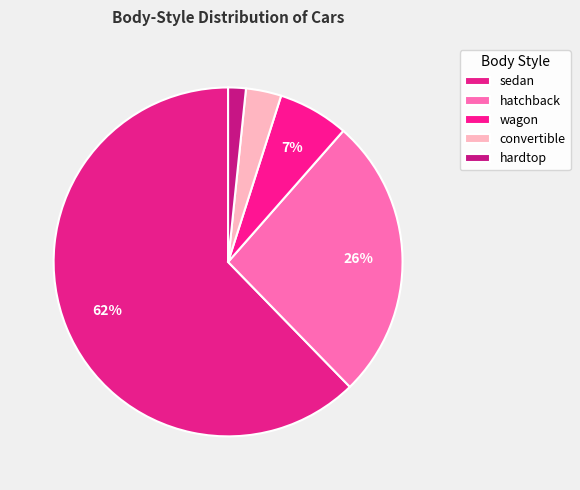

How many segments does this pie chart have?

5